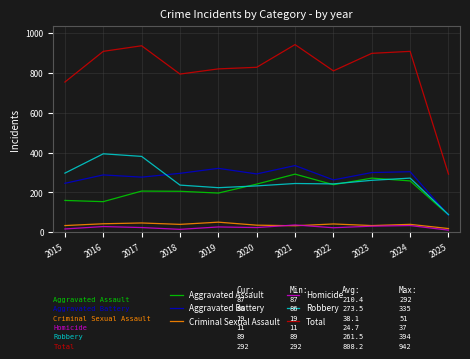

What are all the series names shown in the legend?

Aggravated Assault, Aggravated Battery, Criminal Sexual Assault, Homicide, Robbery, Total